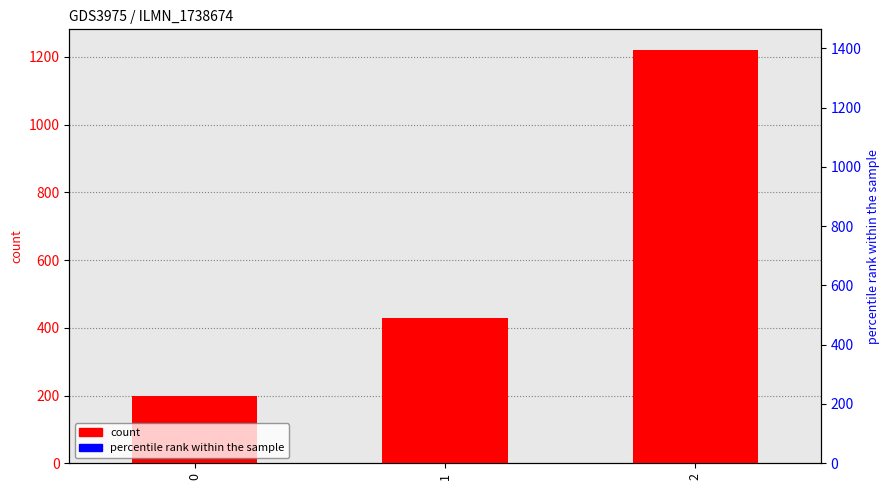

List the labels in order of value, largest first.

2, 1, 0